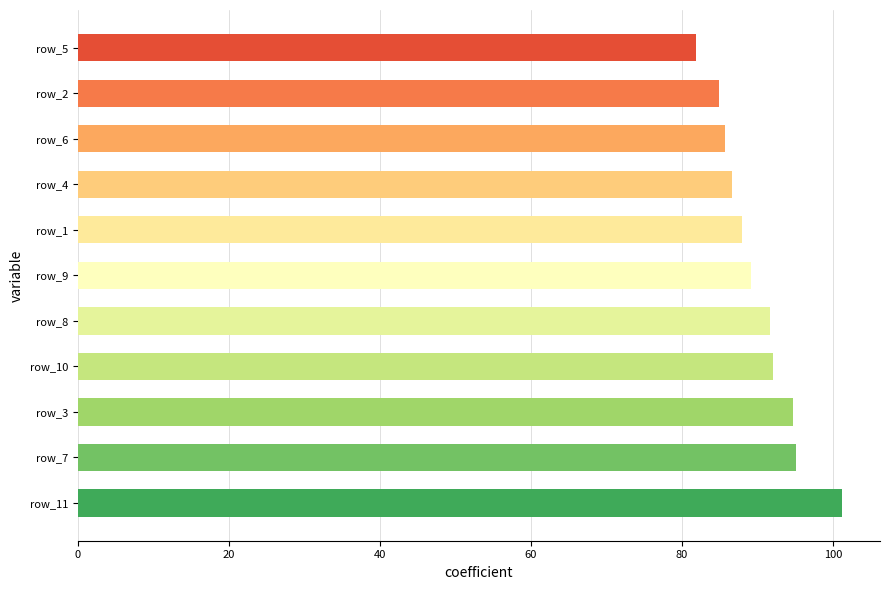

What is the average value?

90.1